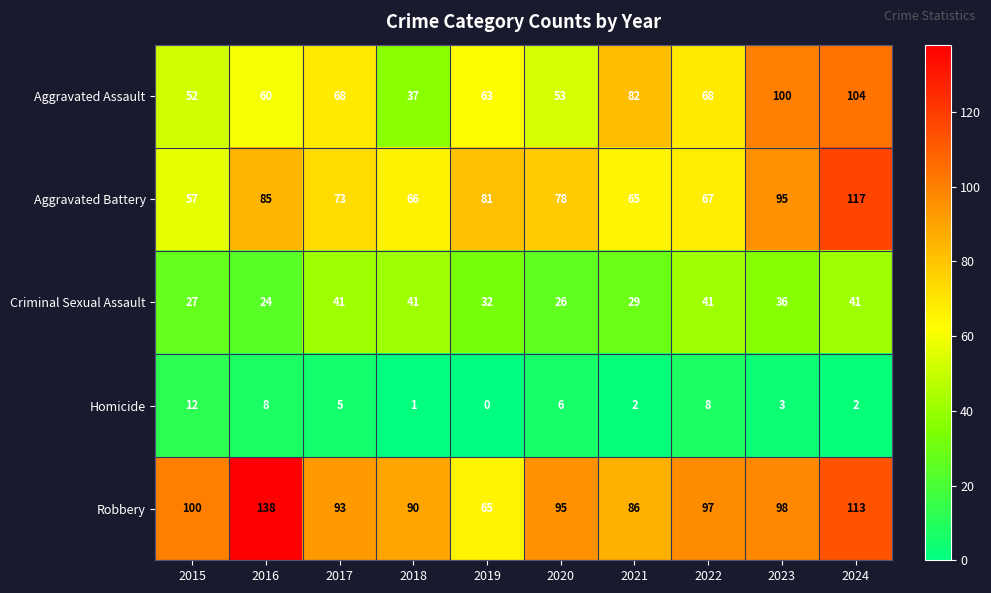

Which series has the widest spread of values?

Robbery